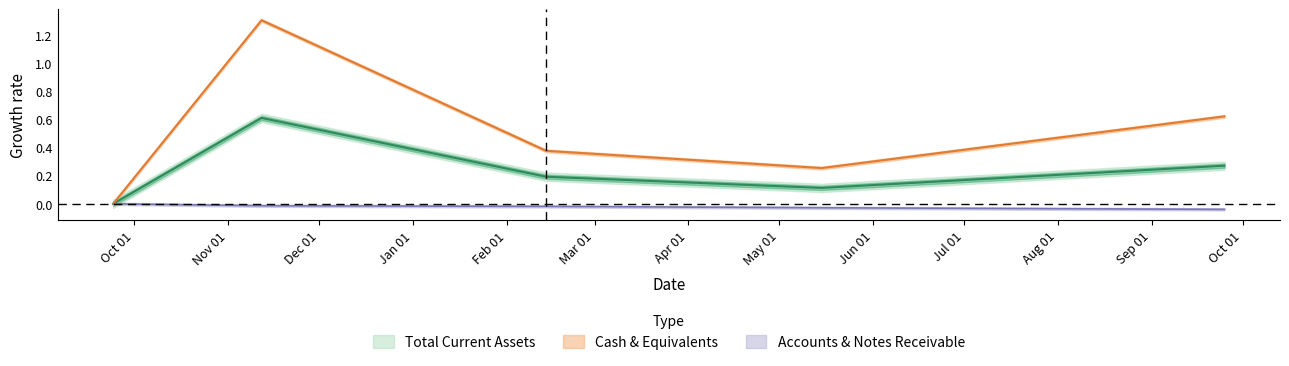

Between 2019-11-12 and 2020-05-15, which series saw the biggest shift?

Cash